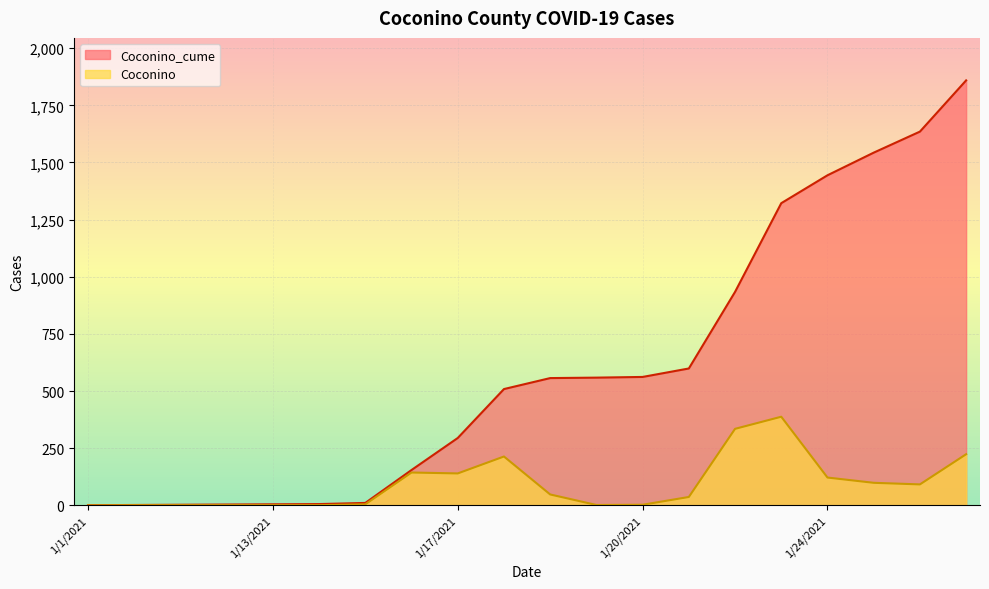

How many lines are shown in the chart?

2